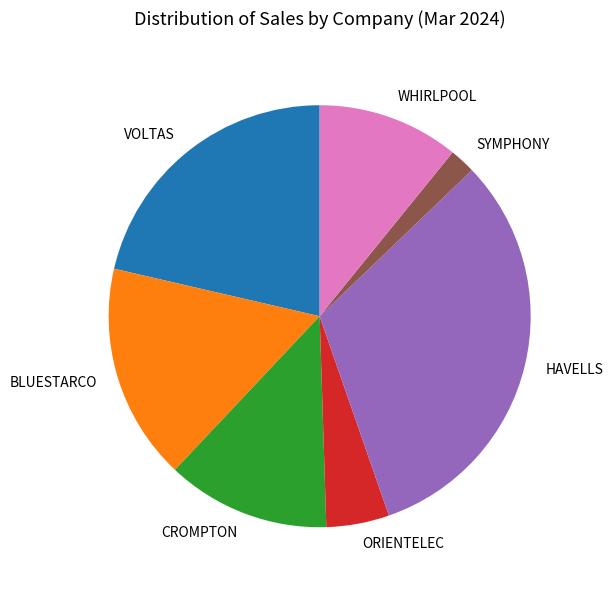

Count the number of slices in the pie.

7